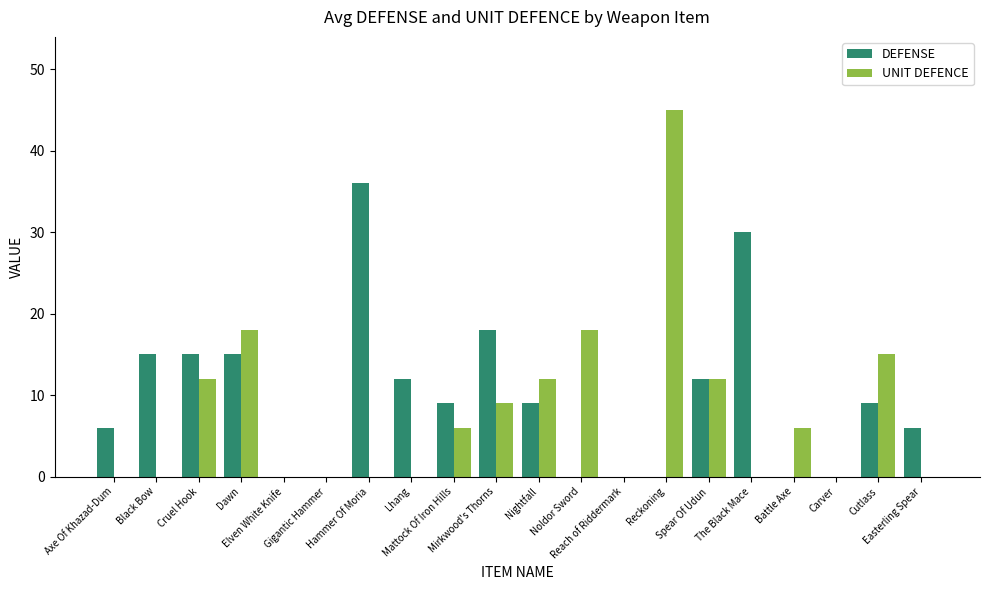

Which series has the largest total across all categories?

DEFENSE